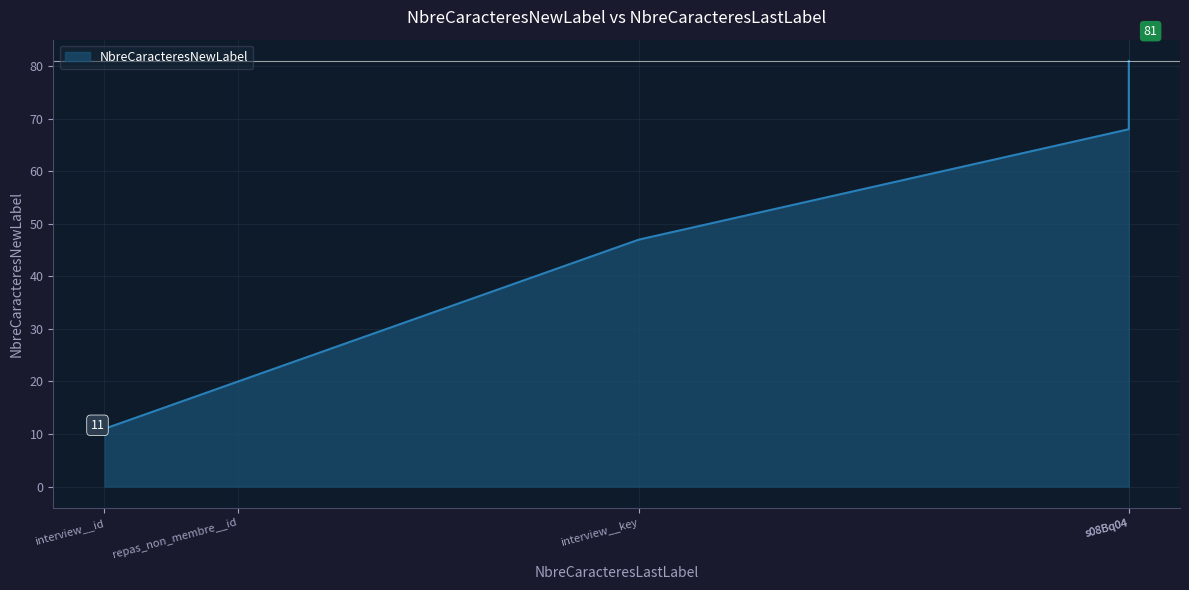

What is the maximum value shown in the chart?

81